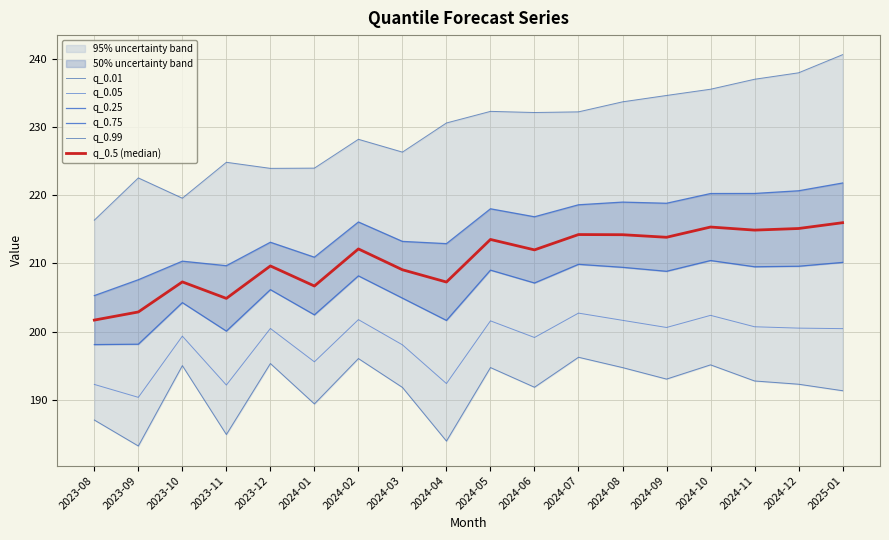

Reading left to right, extract all data points from this chart.

q_0.01: 2023-08=187.0	2023-09=183.2	2023-10=195.0	2023-11=184.9	2023-12=195.3	2024-01=189.4	2024-02=196.0	2024-03=191.8	2024-04=183.9	2024-05=194.7	2024-06=191.8	2024-07=196.2	2024-08=194.7	2024-09=193.0	2024-10=195.1	2024-11=192.7	2024-12=192.3	2025-01=191.3
q_0.05: 2023-08=192.2	2023-09=190.3	2023-10=199.3	2023-11=192.1	2023-12=200.5	2024-01=195.6	2024-02=201.7	2024-03=198.1	2024-04=192.4	2024-05=201.6	2024-06=199.1	2024-07=202.7	2024-08=201.6	2024-09=200.6	2024-10=202.4	2024-11=200.7	2024-12=200.5	2025-01=200.4
q_0.25: 2023-08=198.1	2023-09=198.1	2023-10=204.2	2023-11=200.1	2023-12=206.2	2024-01=202.5	2024-02=208.2	2024-03=204.9	2024-04=201.6	2024-05=209.0	2024-06=207.1	2024-07=209.9	2024-08=209.4	2024-09=208.8	2024-10=210.4	2024-11=209.5	2024-12=209.6	2025-01=210.2
q_0.75: 2023-08=205.3	2023-09=207.6	2023-10=210.3	2023-11=209.7	2023-12=213.1	2024-01=210.9	2024-02=216.1	2024-03=213.2	2024-04=212.9	2024-05=218.0	2024-06=216.9	2024-07=218.6	2024-08=219.0	2024-09=218.8	2024-10=220.3	2024-11=220.3	2024-12=220.7	2025-01=221.8
q_0.99: 2023-08=216.4	2023-09=222.6	2023-10=219.6	2023-11=224.9	2023-12=224.0	2024-01=224.0	2024-02=228.2	2024-03=226.3	2024-04=230.6	2024-05=232.3	2024-06=232.2	2024-07=232.3	2024-08=233.7	2024-09=234.7	2024-10=235.6	2024-11=237.0	2024-12=238.0	2025-01=240.7
q_0.5 (median): 2023-08=201.7	2023-09=202.9	2023-10=207.3	2023-11=204.9	2023-12=209.6	2024-01=206.7	2024-02=212.1	2024-03=209.1	2024-04=207.3	2024-05=213.5	2024-06=212.0	2024-07=214.2	2024-08=214.2	2024-09=213.8	2024-10=215.3	2024-11=214.9	2024-12=215.1	2025-01=216.0